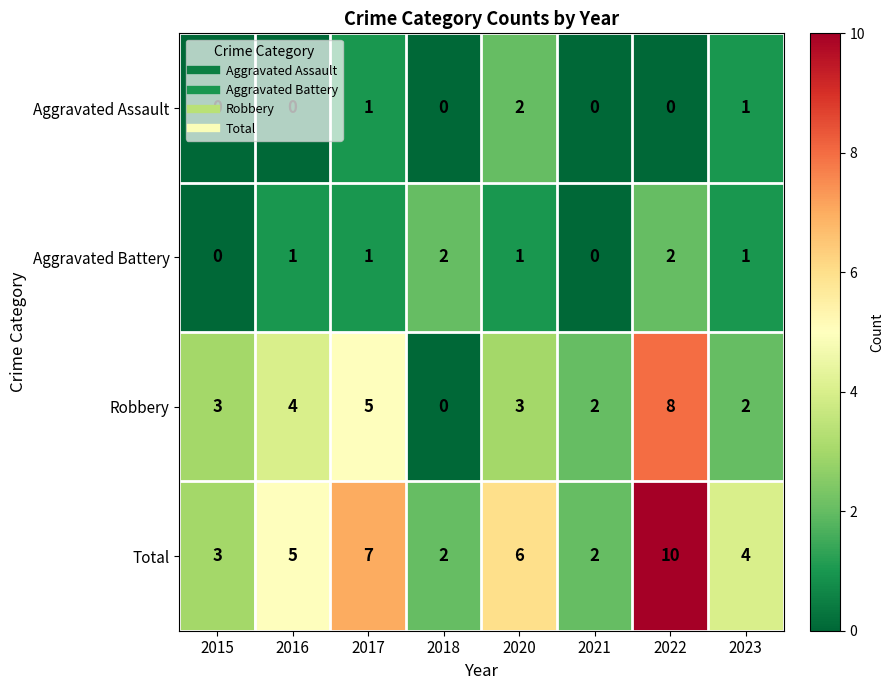

Is it true that Aggravated Battery equals 1 at 2020?

True